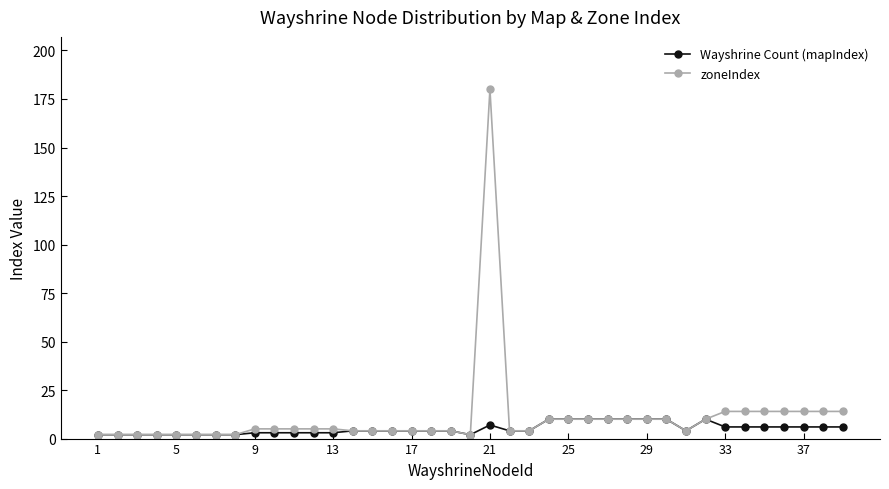

What is the greatest value displayed?

180